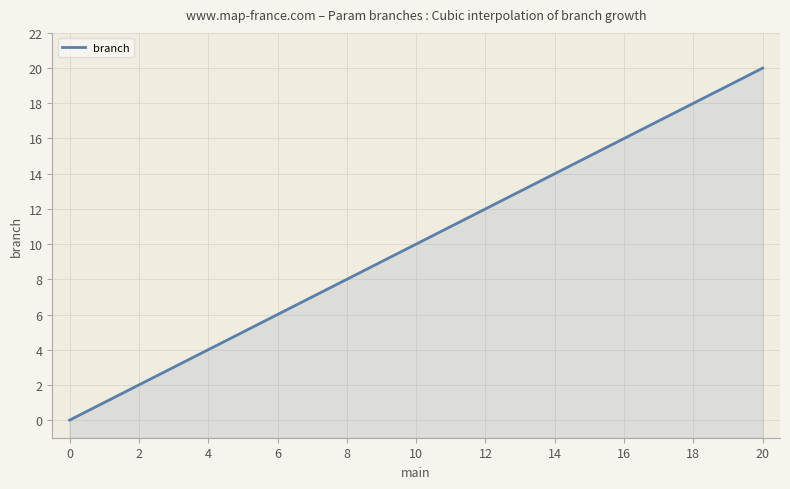

The chart shows a value of 16 at 16. True or false?

True